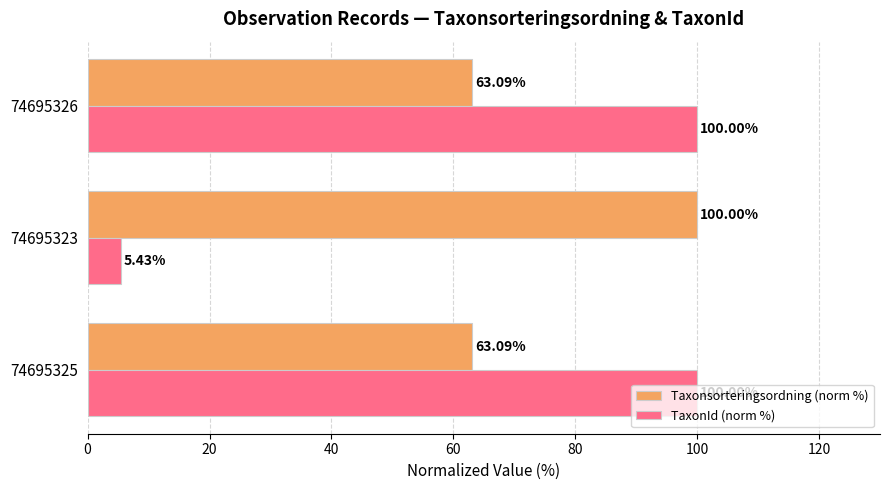

Which series has the widest spread of values?

TaxonId (norm %)